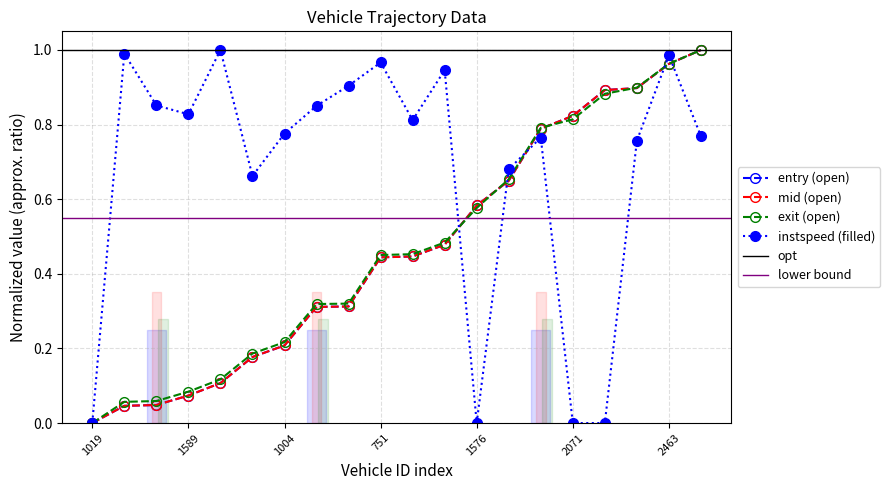

How many distinct data groups are displayed?

4